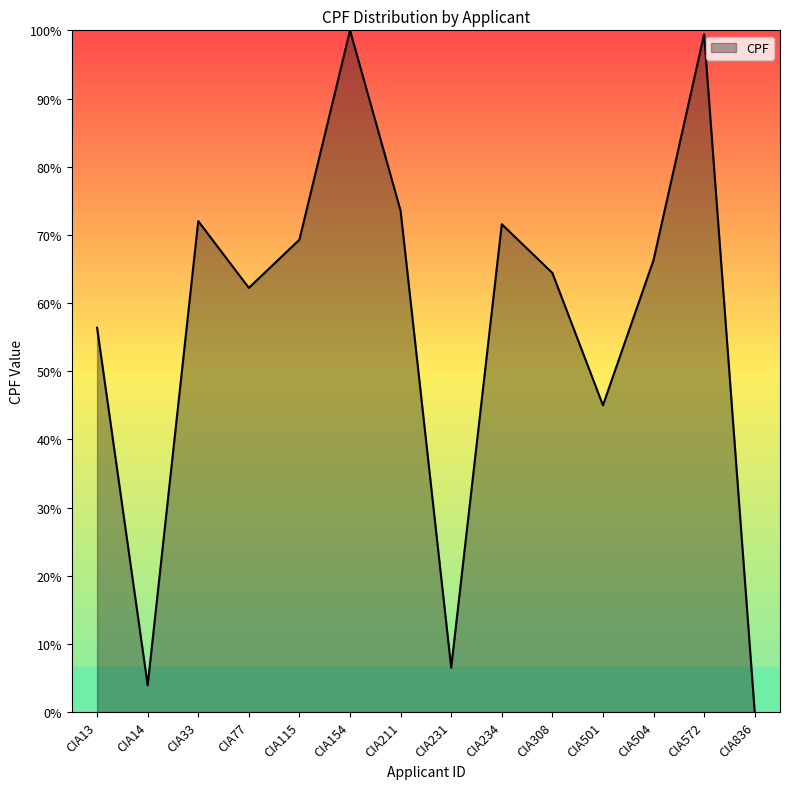

Reading left to right, extract all data points from this chart.

56.4	3.9	72.0	62.2	69.3	100.0	73.5	6.5	71.6	64.4	45.0	66.3	99.4	0.0